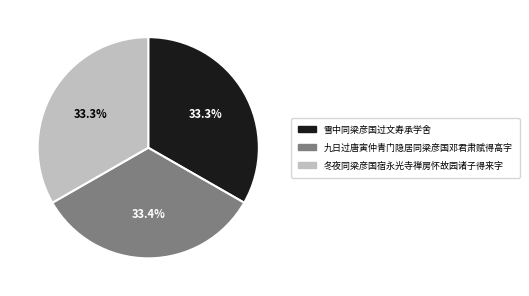

How many slices are in this pie chart?

3